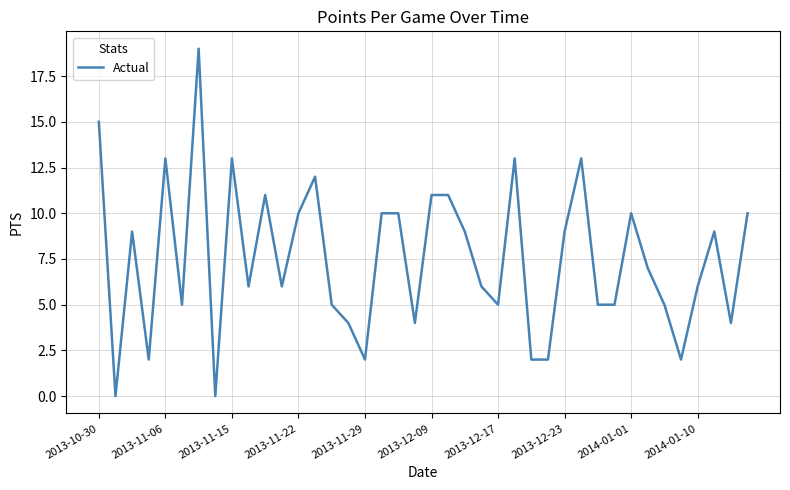

What is the greatest value displayed?

19